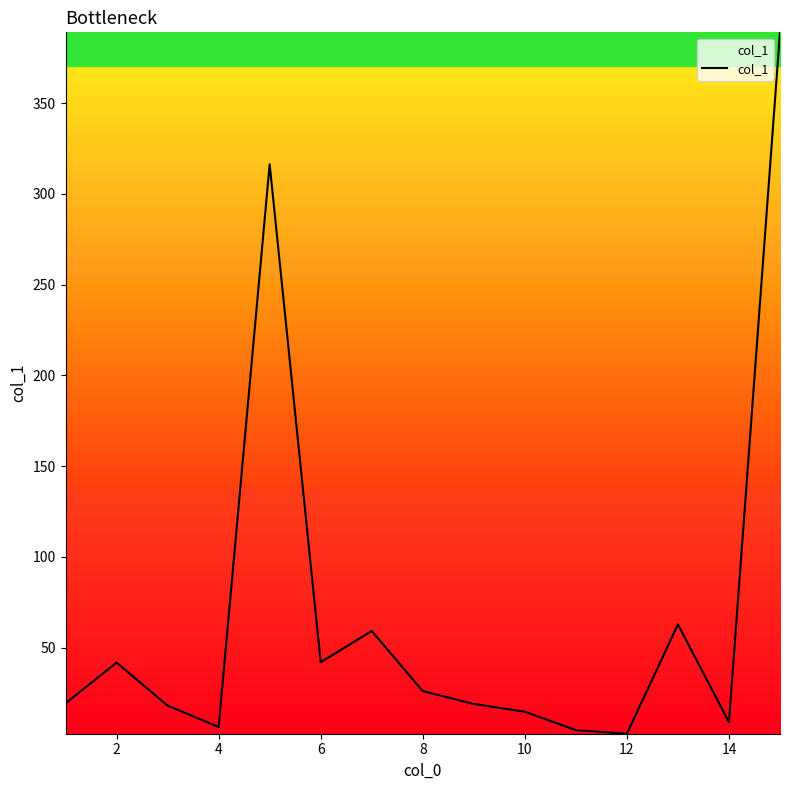

What is the maximum value shown in the chart?

389.0